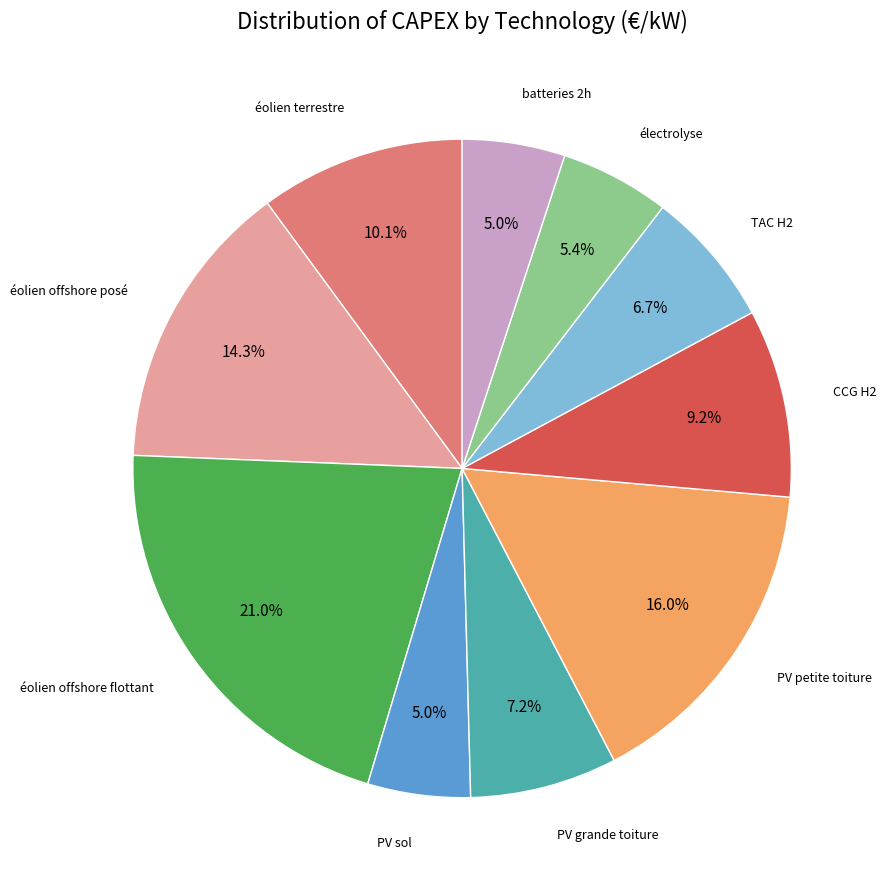

To the nearest percent, what percentage of the pie is batteries 2h?

5%